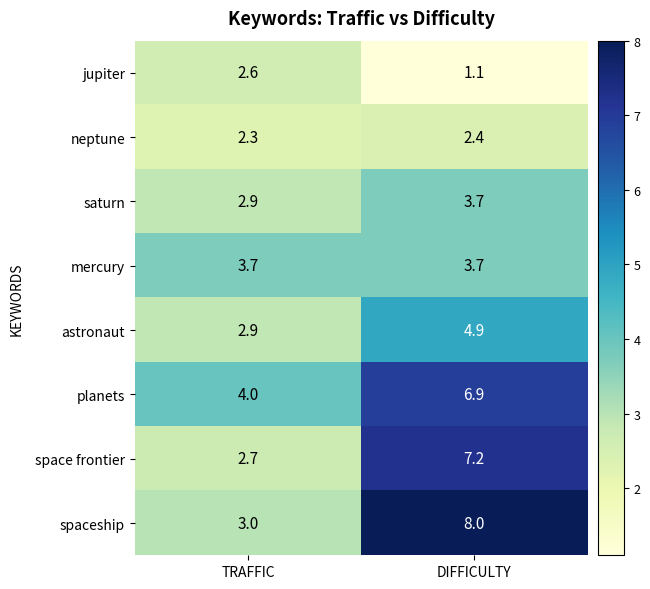

At which label is planets closest to 5?

TRAFFIC